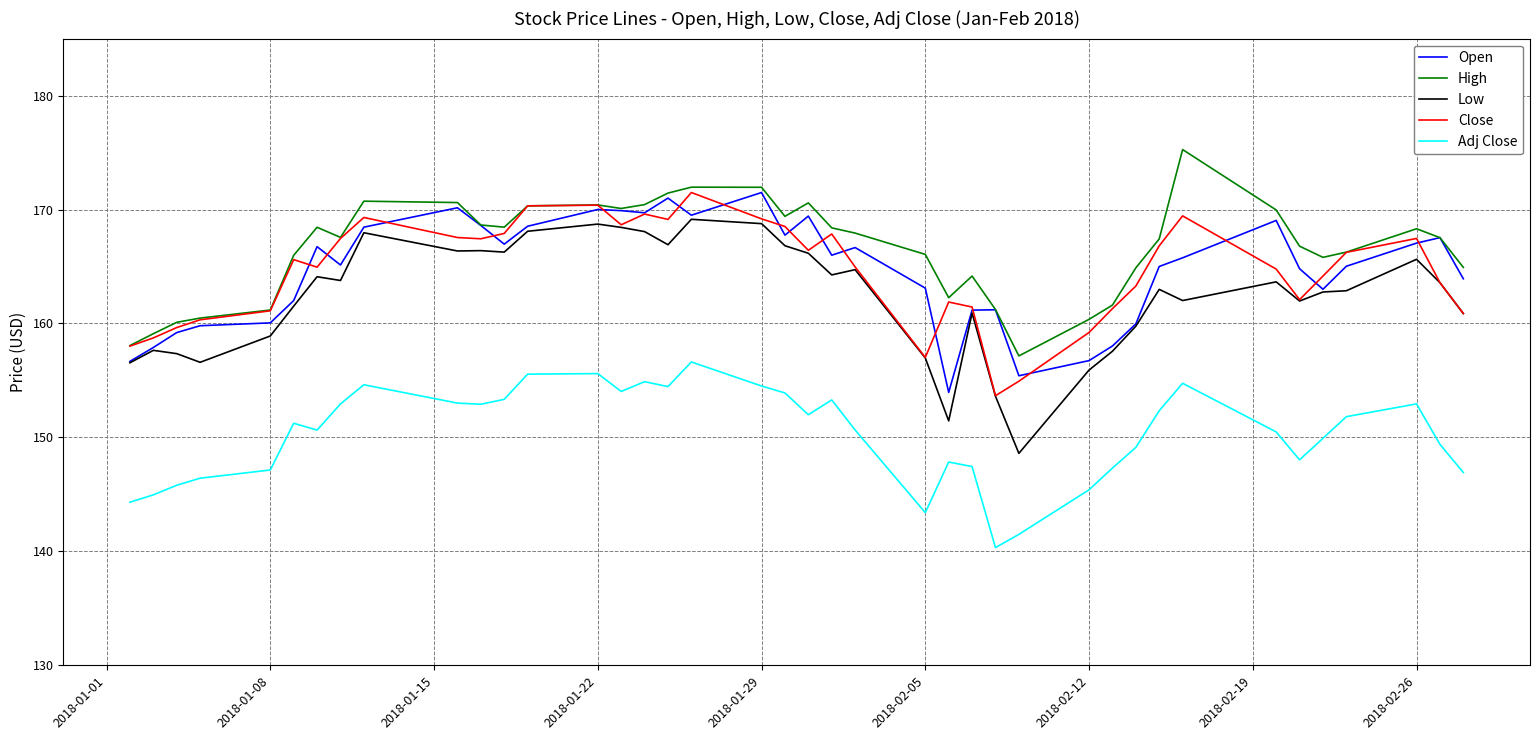

What is the difference between the maximum and minimum values in the Adj Close series?

16.3